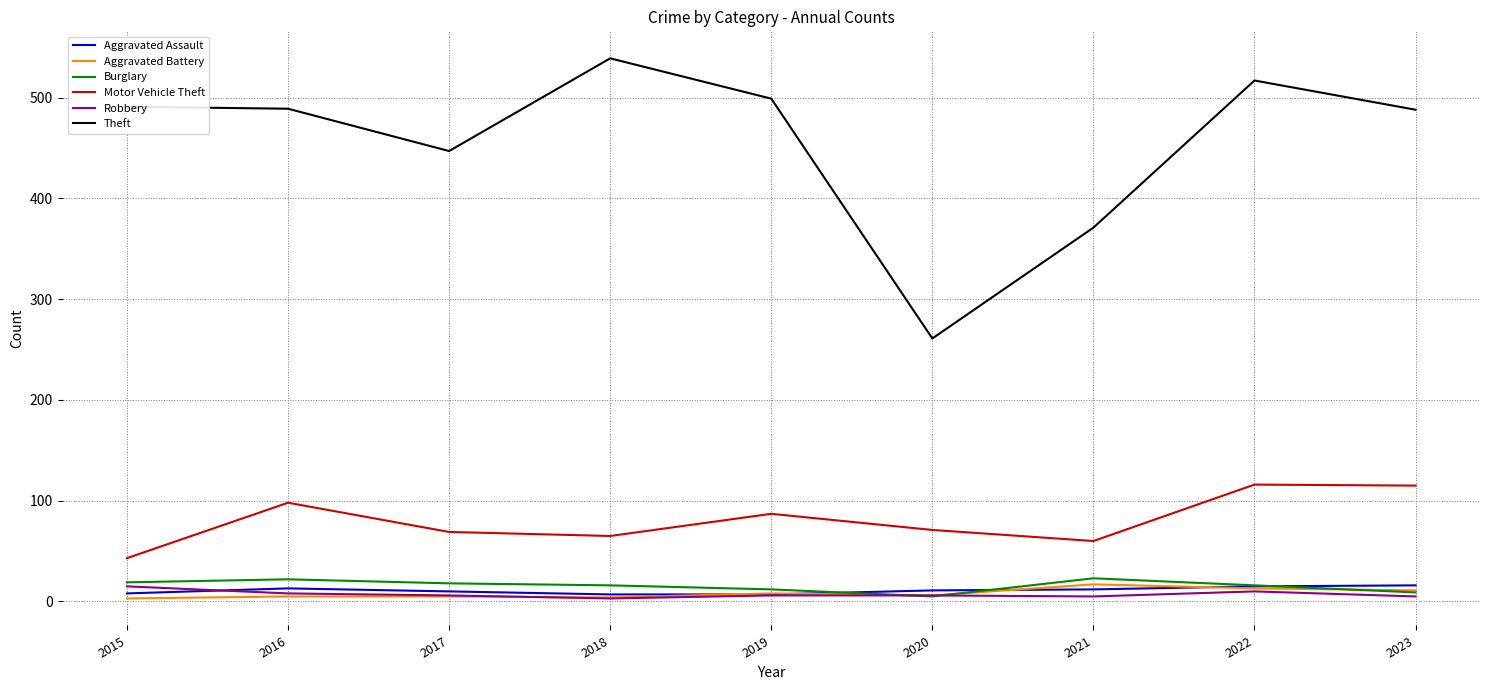

Which series has the largest total across all categories?

Theft